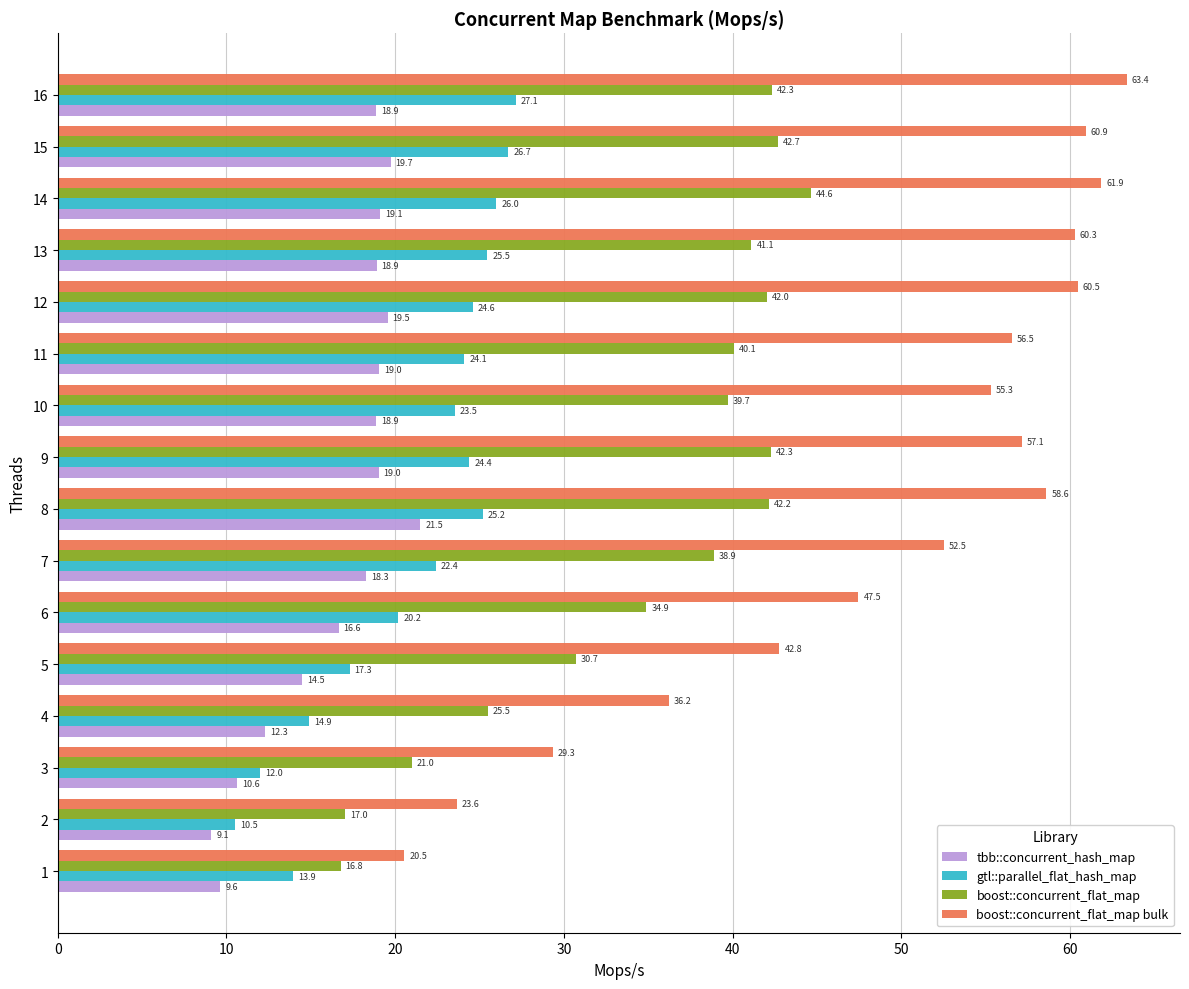

True or false: boost::concurrent_flat_map bulk has a value of 18.0 at 15.

False